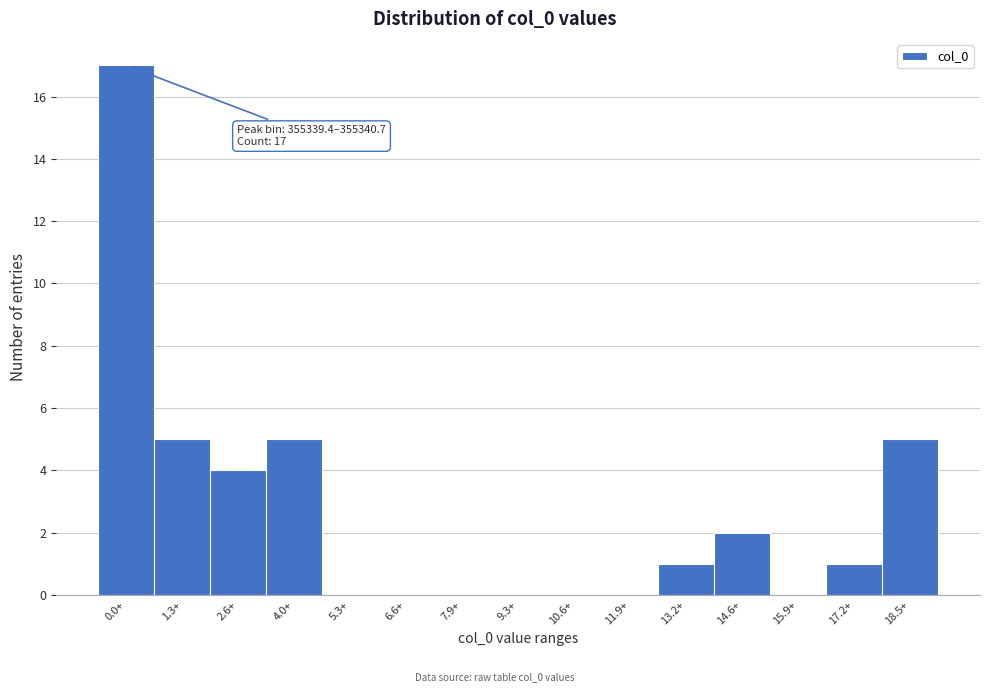

Reading right to left, transcribe all the data shown in this chart.

18.5+=5	17.2+=1	15.9+=0	14.6+=2	13.2+=1	11.9+=0	10.6+=0	9.3+=0	7.9+=0	6.6+=0	5.3+=0	4.0+=5	2.6+=4	1.3+=5	0.0+=17